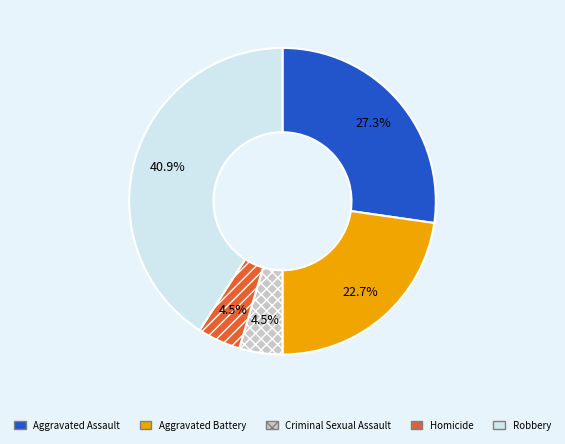

The Robbery slice represents 47% of the pie. True or false?

False